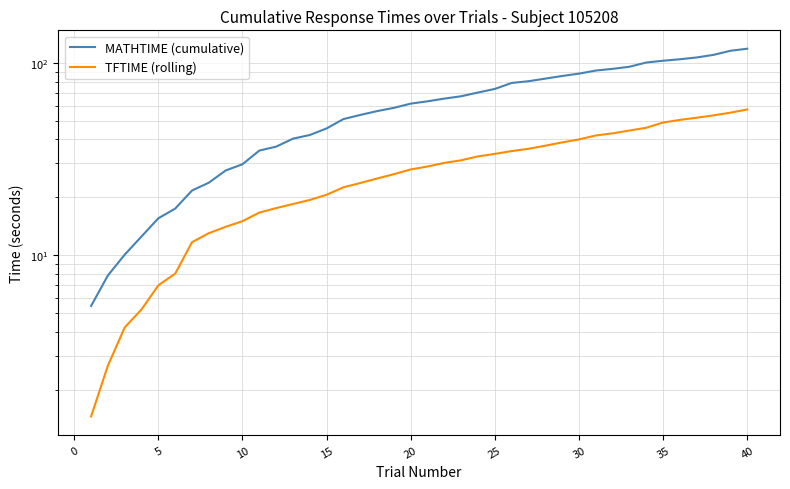

True or false: TFTIME (rolling) has more than 0 interior local peaks.

False